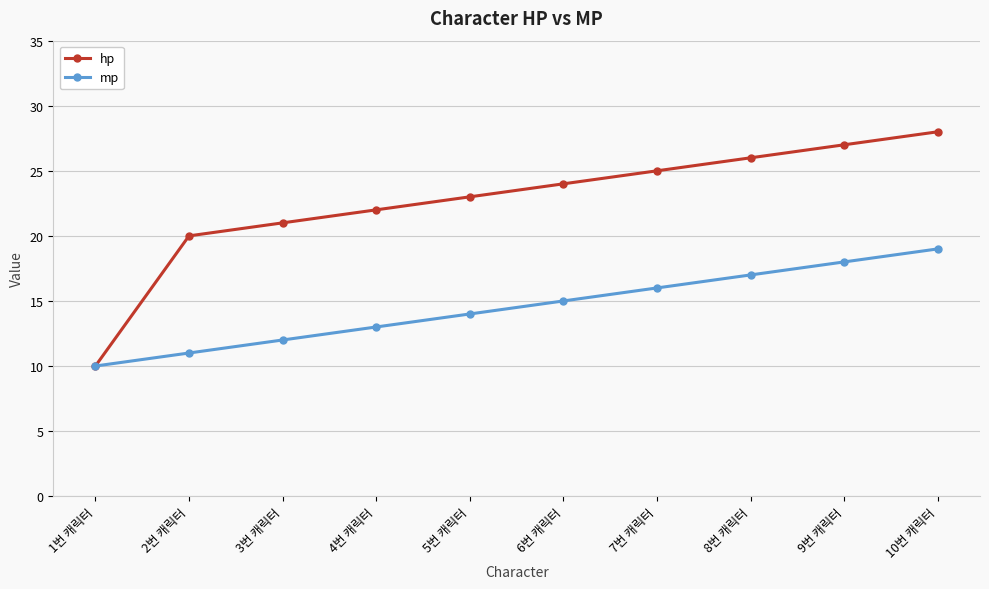

The value of mp at 4번 캐릭터 is 7. True or false?

False